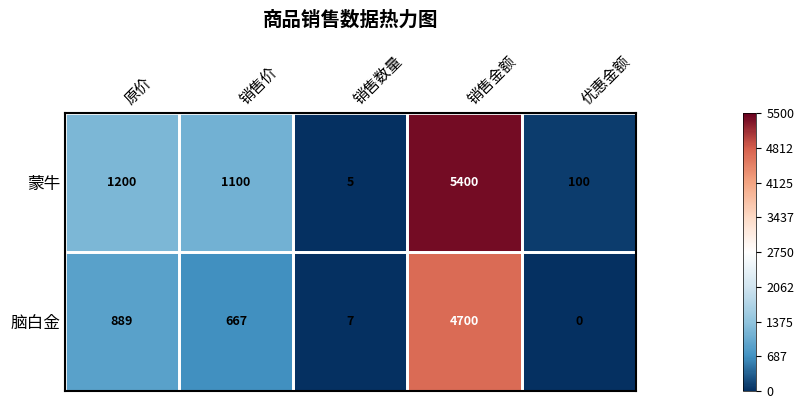

What is the maximum value shown in the chart?

5400